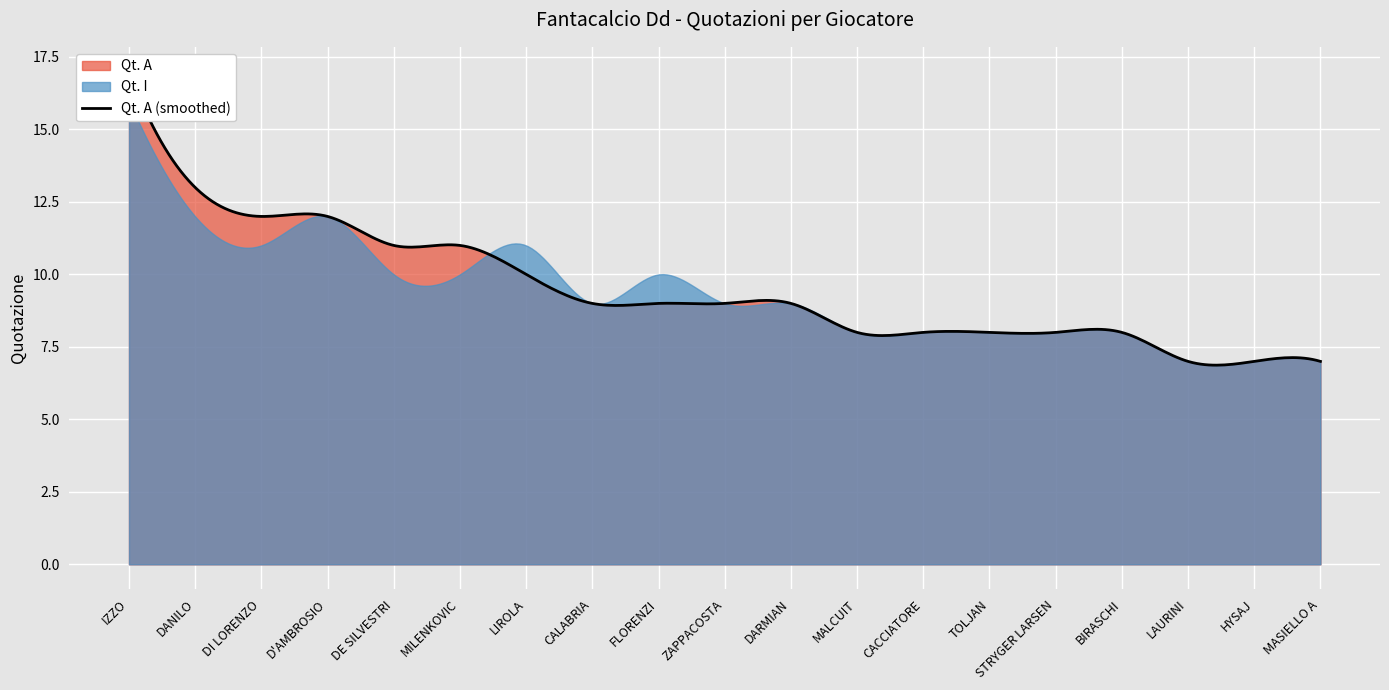

Reading right to left, list all the values displayed in this chart.

Qt. A: 7	7	7	8	8	8	8	8	9	9	9	9	10	11	11	12	12	13	17
Qt. I: 7	7	7	8	8	8	8	8	9	9	10	9	11	10	10	12	11	12	16